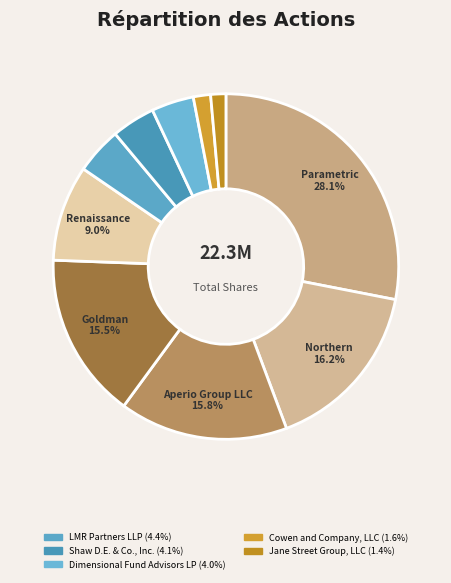

Count the number of slices in the pie.

10